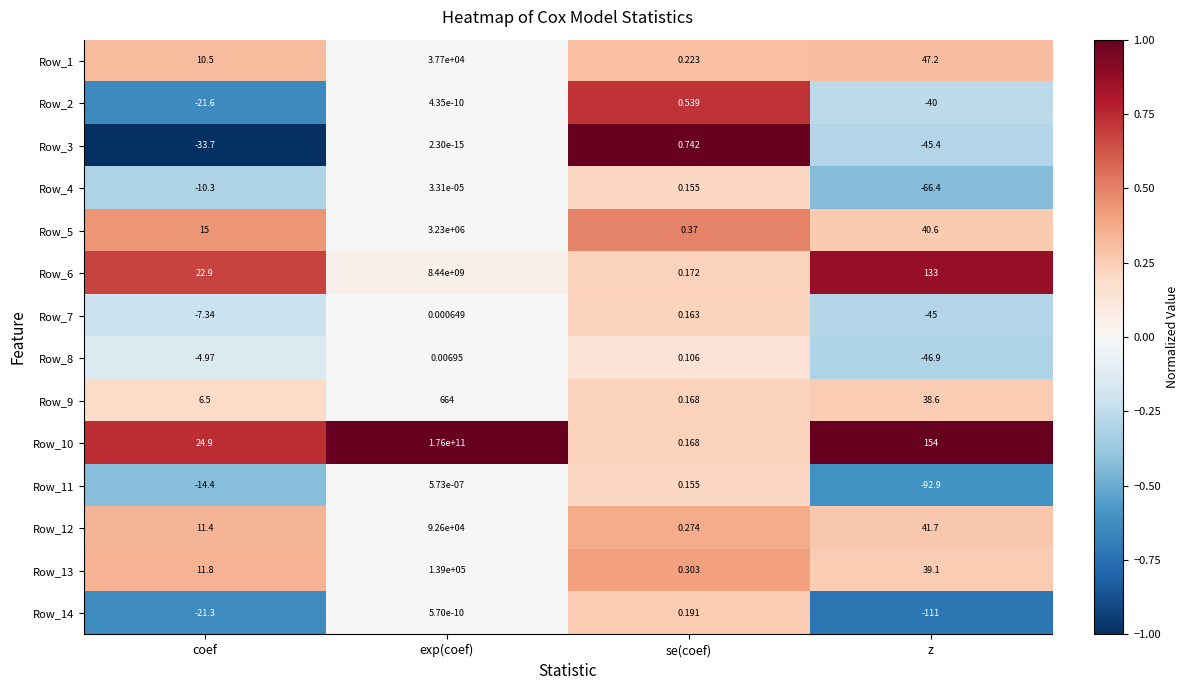

How many data points in Row_12 are less than 41?

2